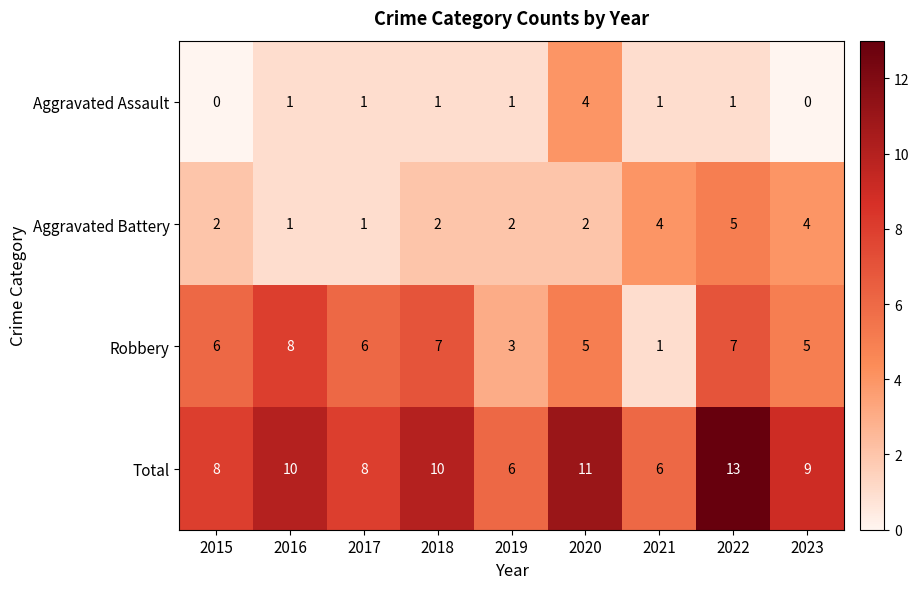

At which category is the sum across all series the highest?

2022